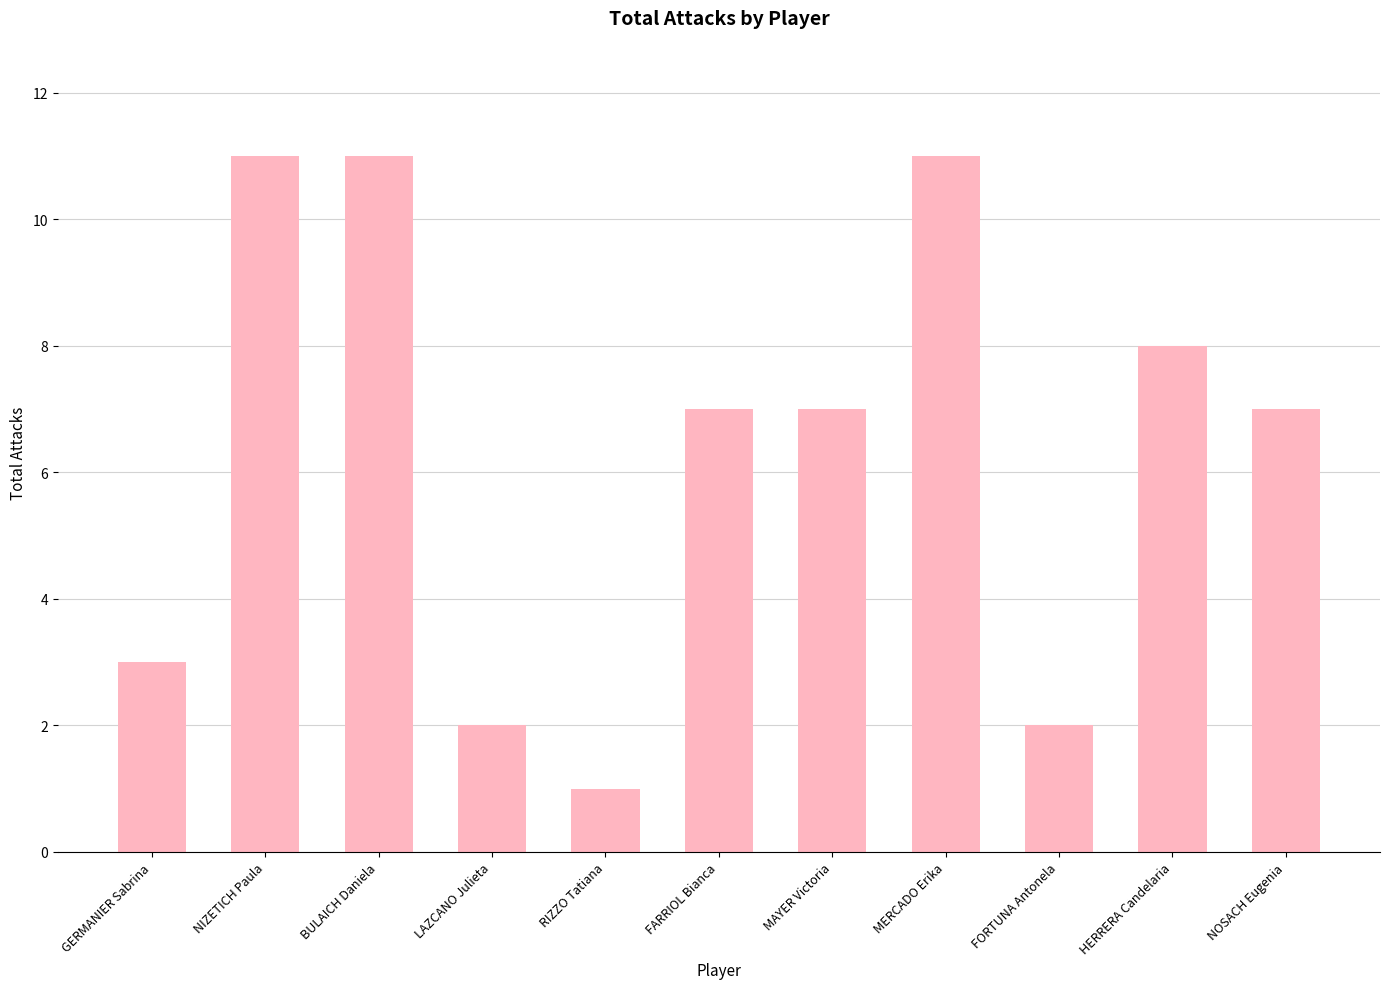

Does the chart contain stacked bars?

No